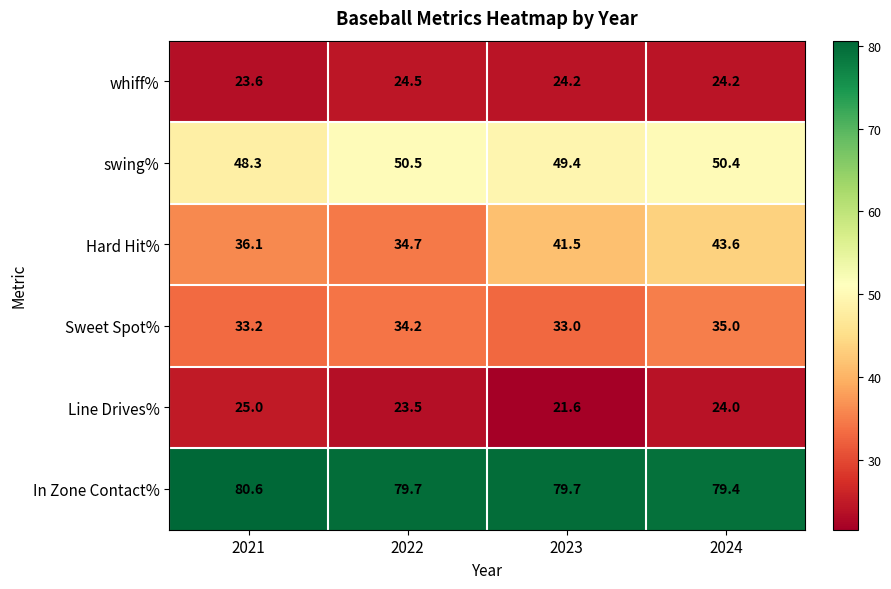

Which series has the largest range (max minus min)?

Hard Hit%